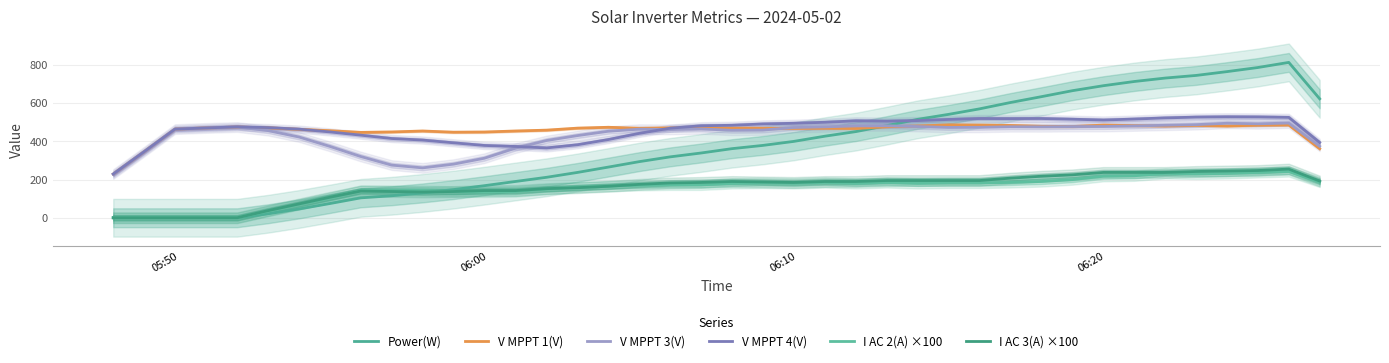

Which label corresponds to the smallest value in the chart?

05:50